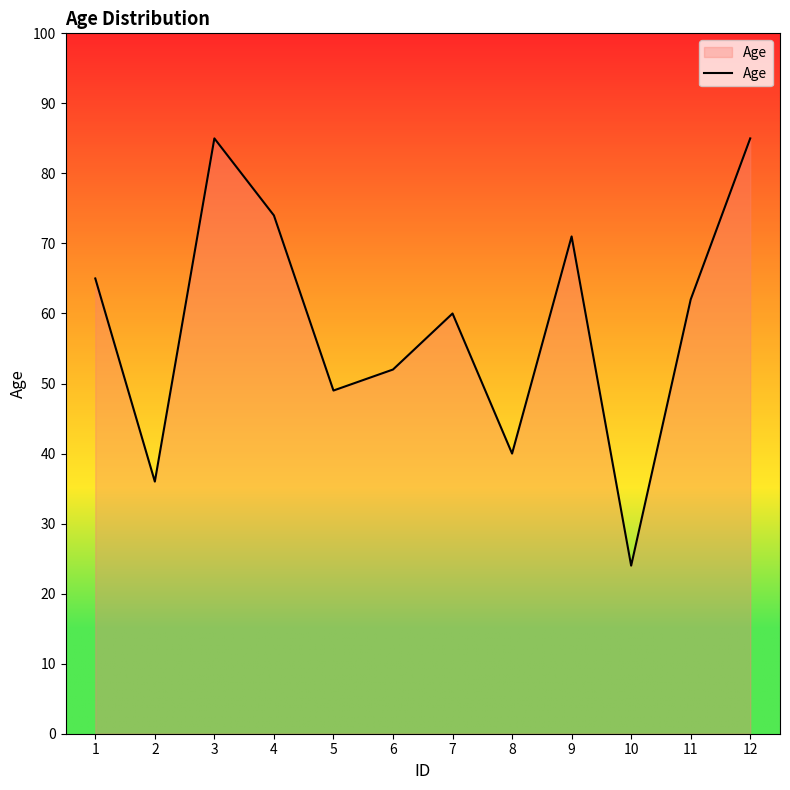

At which label is the value closest to 54?

6